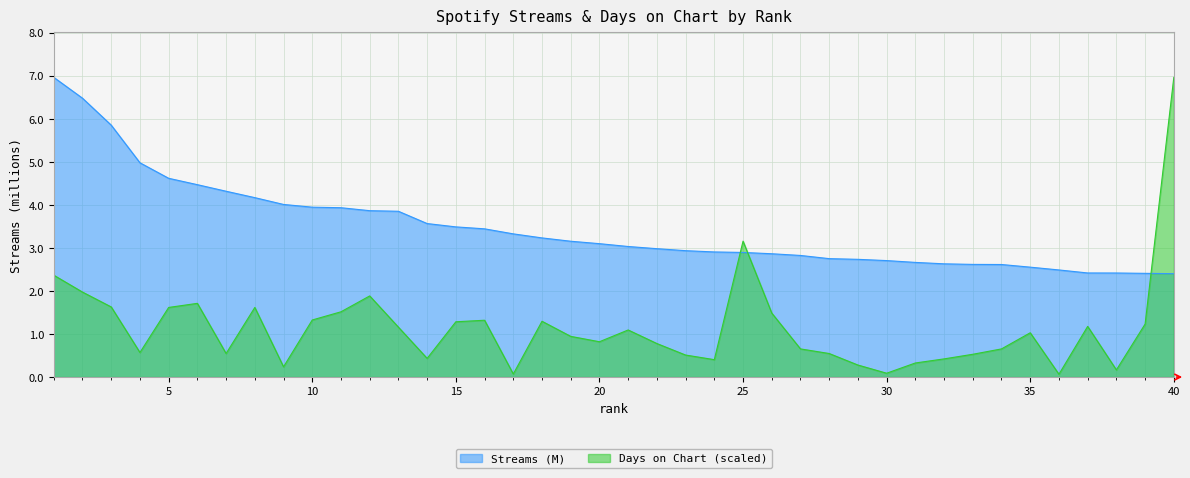

What is the value of the days_on_chart point at the 23rd from the left?

0.5